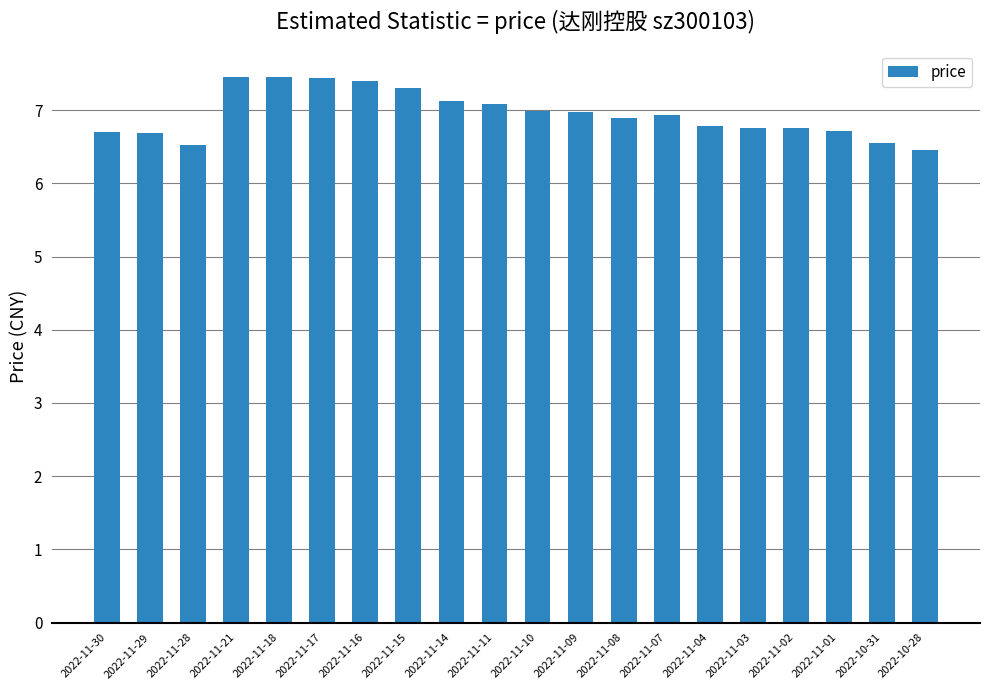

What is the smallest value displayed?

6.5